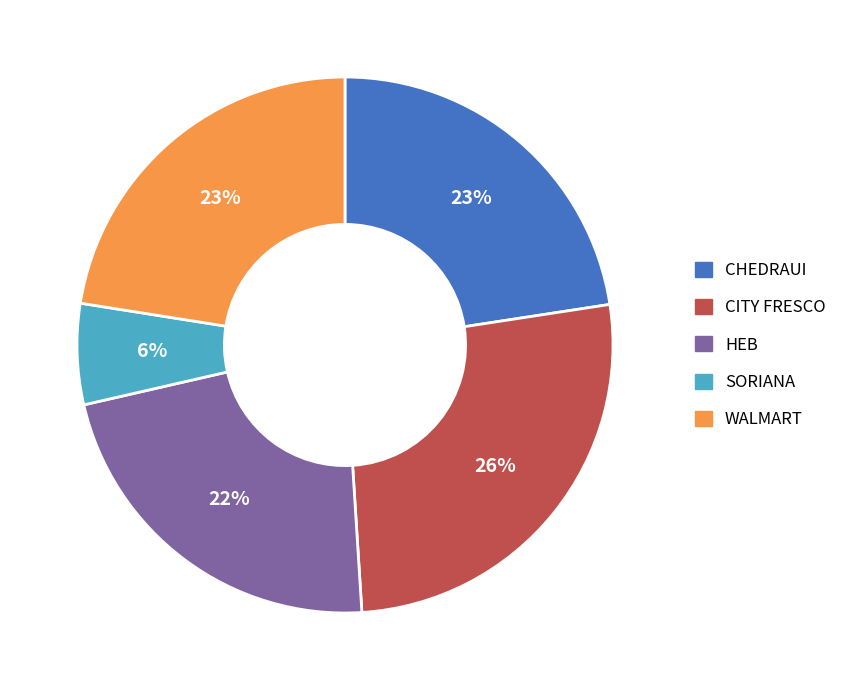

Is there any slice that represents more than half of the pie?

No